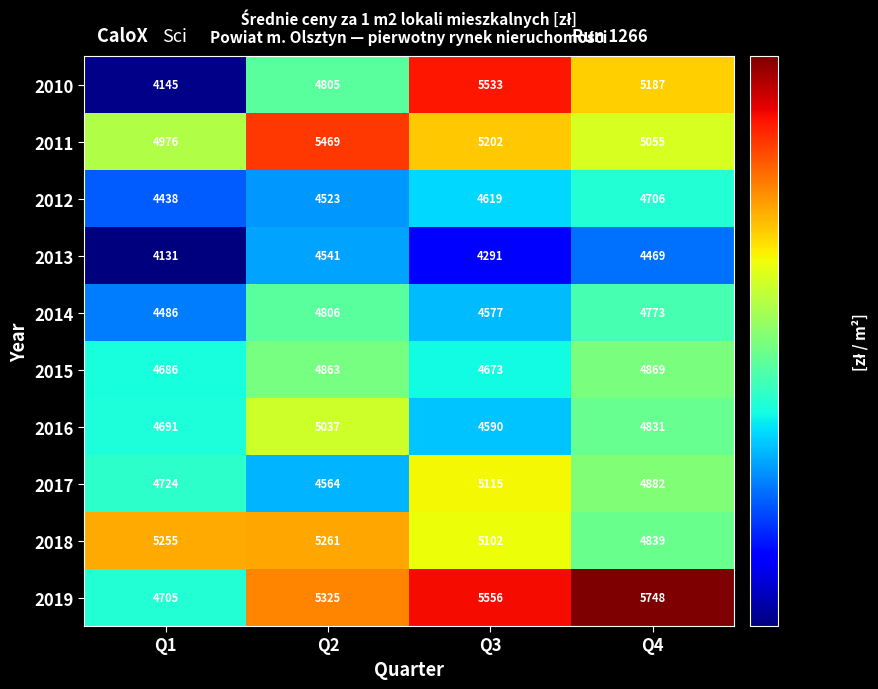

Count the 2016 values in the range 4691 to 5037.

3